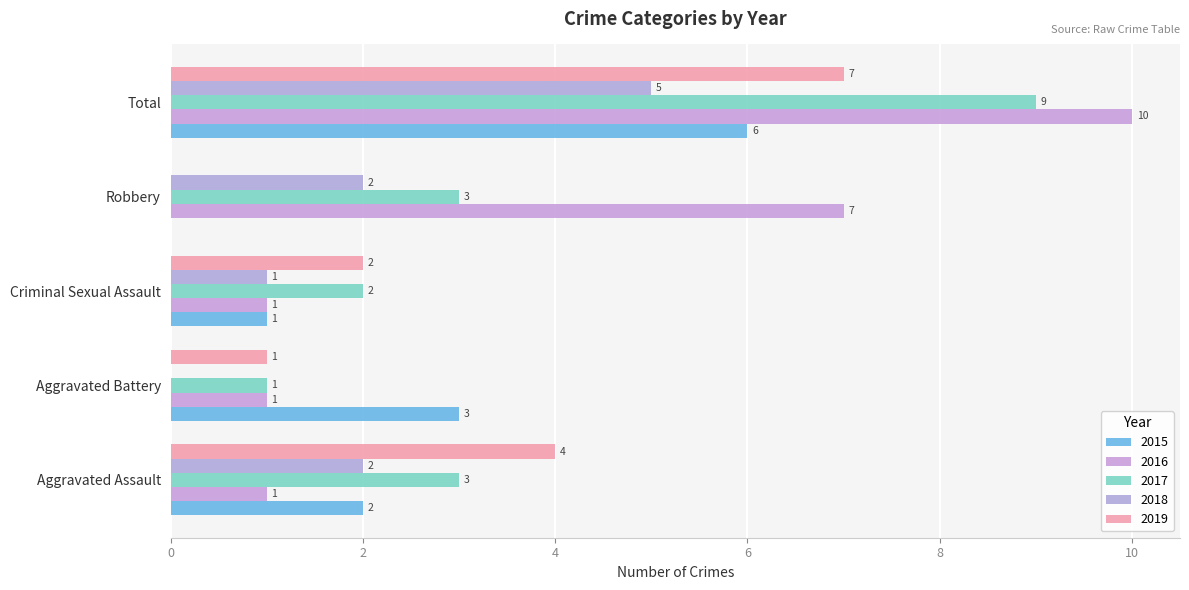

What is the difference between the 2016 values at Robbery and Aggravated Battery?

6